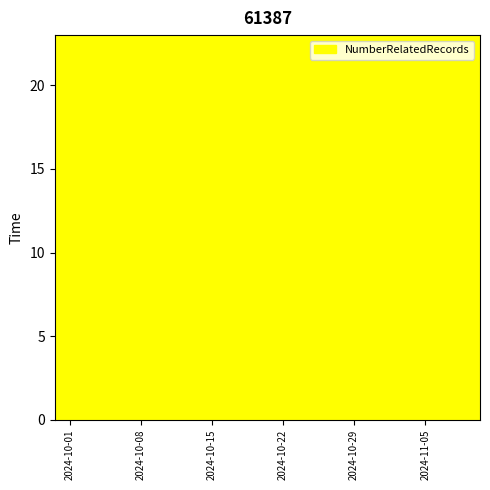

What is the greatest value displayed?

3